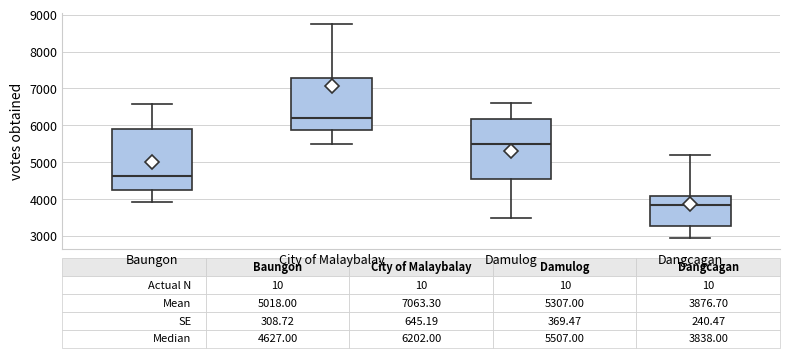

Which box's median line is the highest?

City of Malaybalay